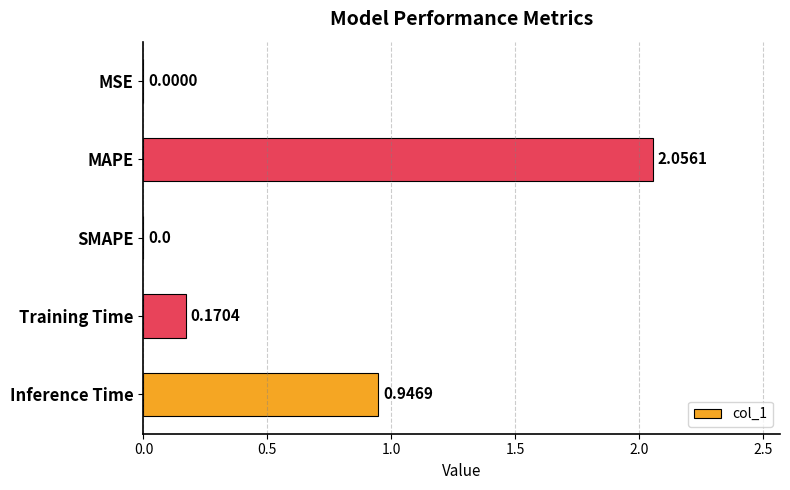

How many positive values are there?

4